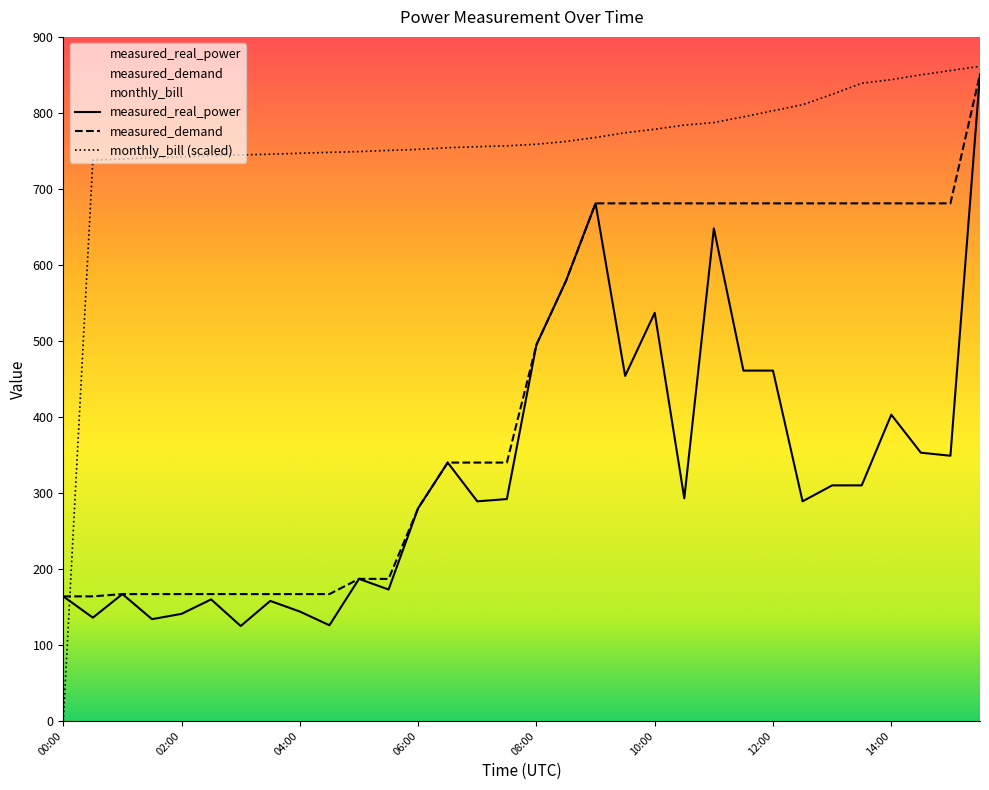

Reading left to right, transcribe all the data shown in this chart.

measured_real_power: 164.0	136.0	167.0	134.0	141.0	160.0	125.0	158.0	144.0	126.0	187.0	173.0	280.0	340.0	289.0	292.0	495.0	579.0	681.0	454.0	537.0	293.0	648.0	461.0	461.0	289.0	310.0	310.0	403.0	353.0	349.0	851.0
measured_demand: 164.0	164.0	167.0	167.0	167.0	167.0	167.0	167.0	167.0	167.0	187.0	187.0	280.0	340.0	340.0	340.0	495.0	579.0	681.0	681.0	681.0	681.0	681.0	681.0	681.0	681.0	681.0	681.0	681.0	681.0	681.0	851.0
monthly_bill: 0.0	738.0	739.3	741.0	742.2	743.6	744.7	745.6	746.9	748.1	749.1	750.7	752.0	754.2	755.5	756.7	758.8	762.4	767.7	773.9	778.5	783.9	787.3	794.8	802.8	810.7	824.4	839.0	843.8	850.0	855.7	861.3